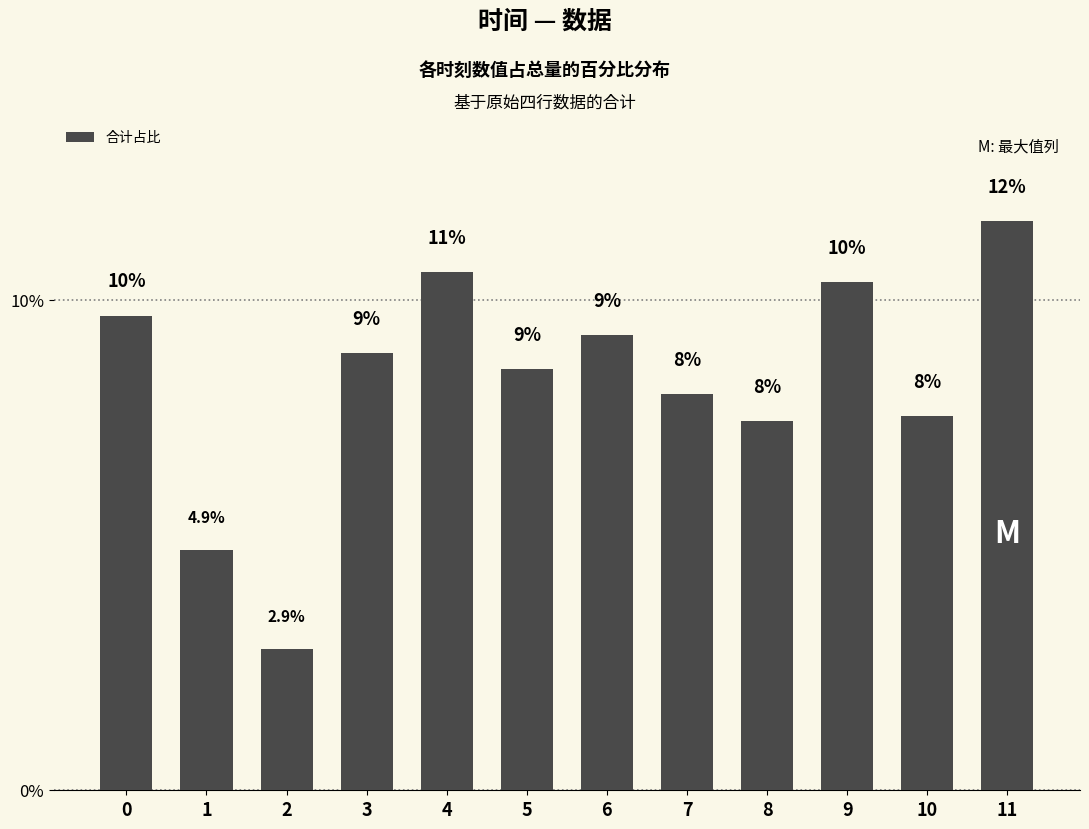

The chart shows a value of 4.3 at 2. True or false?

False